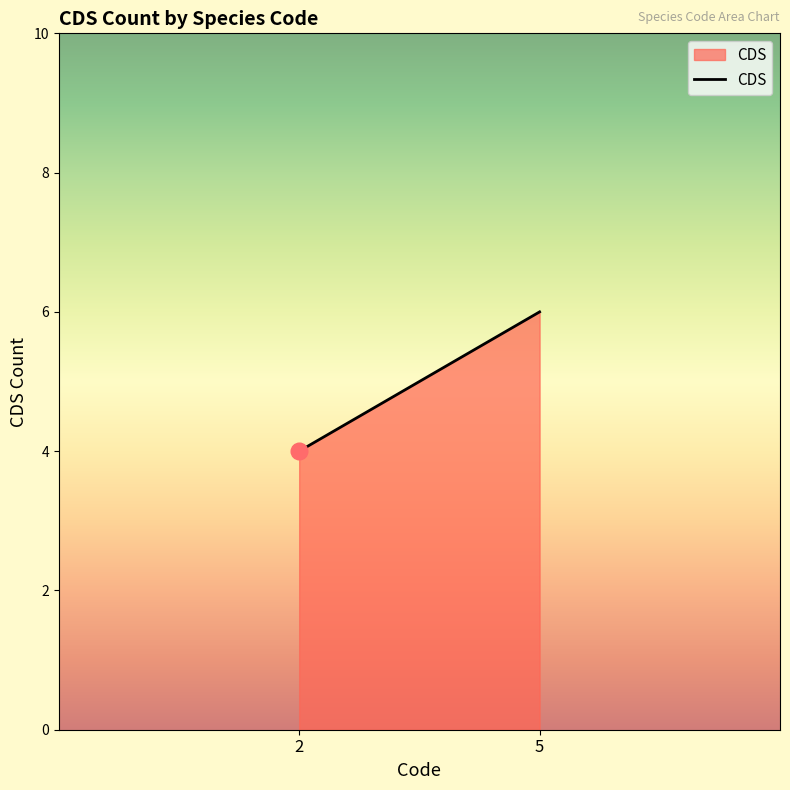

List the labels in order of value, smallest first.

2, 5